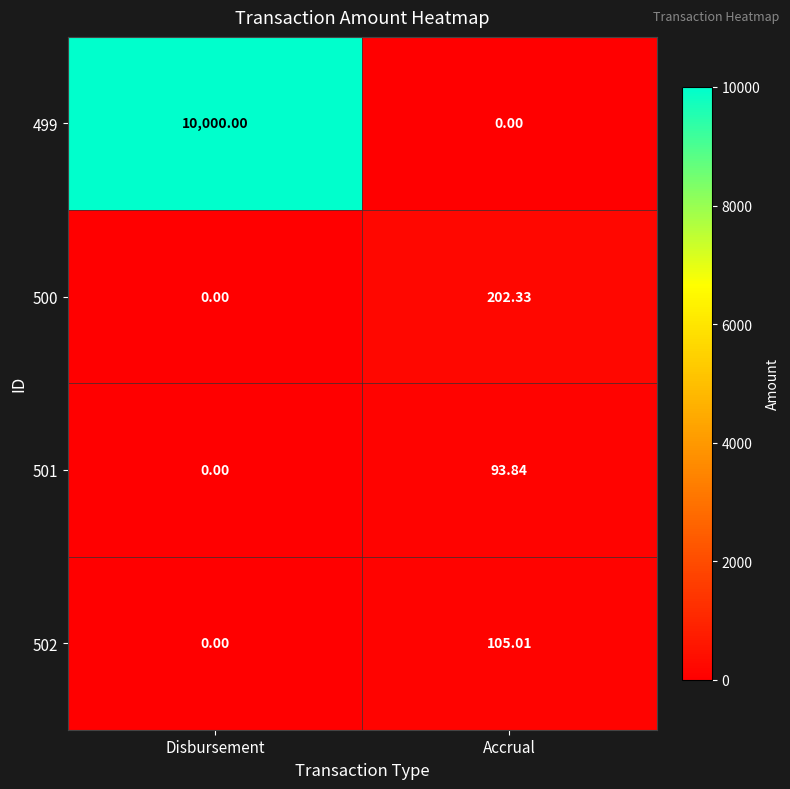

Is the value of 501 at Accrual greater than the value of 499 at Accrual?

Yes